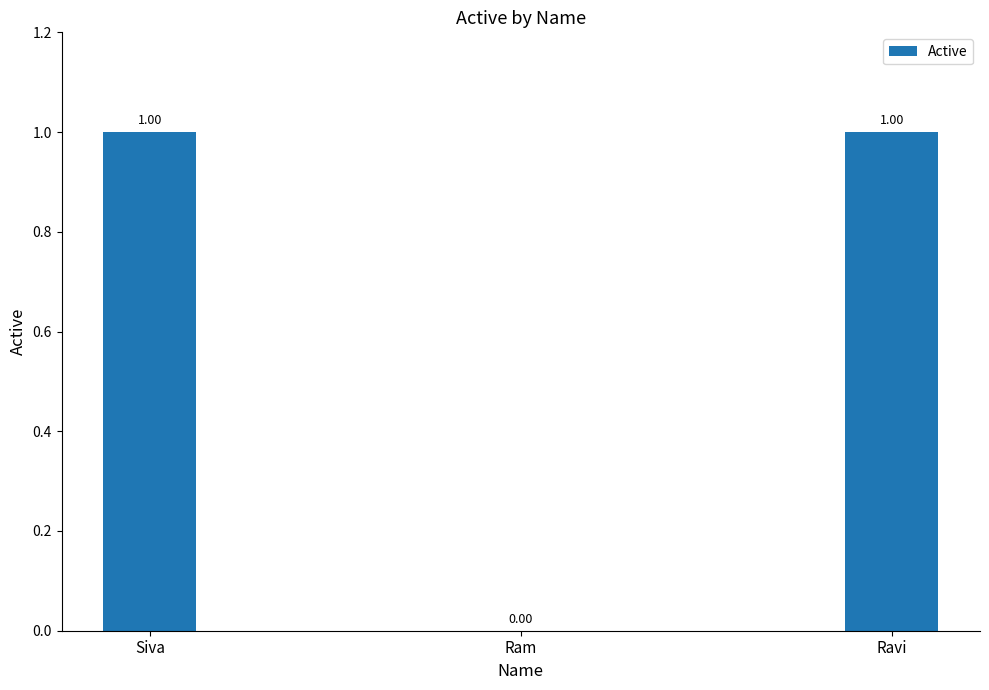

What is the greatest value displayed?

1